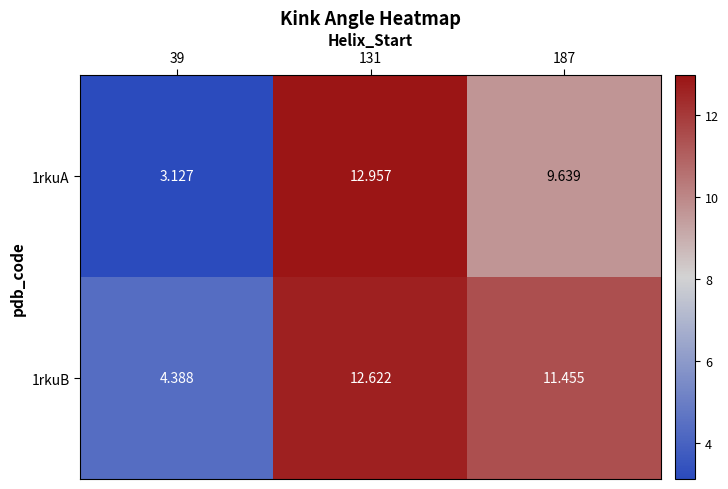

Is the value of 1rkuA at 187 greater than the value of 1rkuB at 131?

No